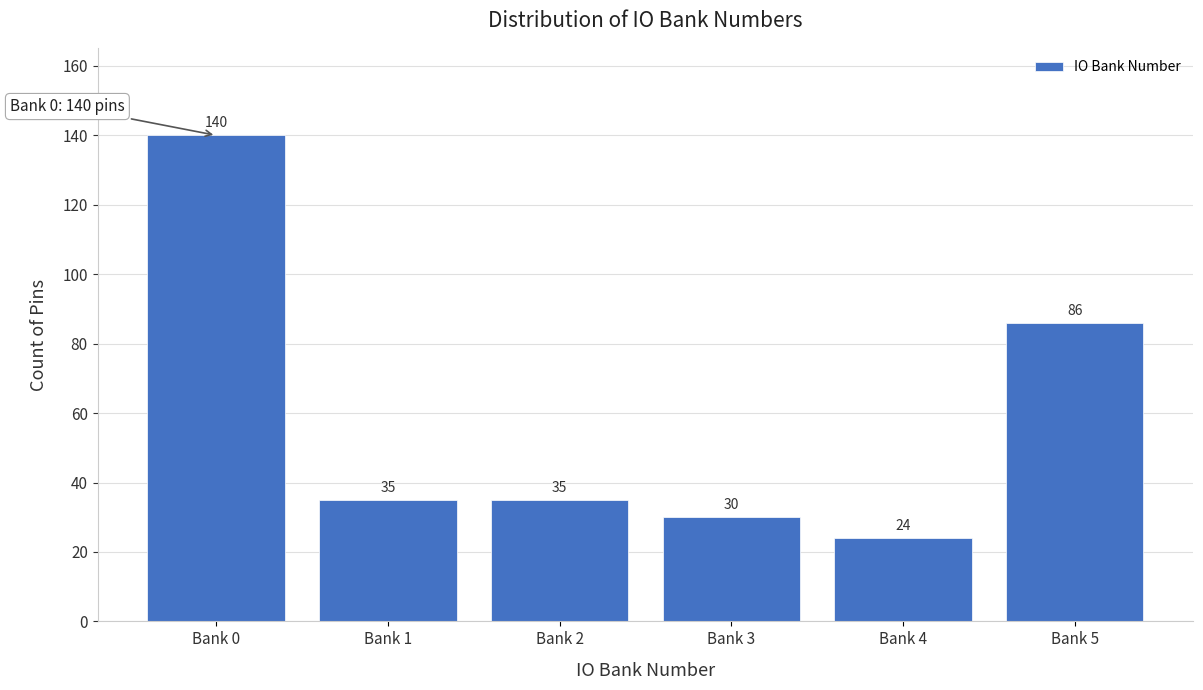

Reading left to right, extract all data points from this chart.

Bank 0=140	Bank 1=35	Bank 2=35	Bank 3=30	Bank 4=24	Bank 5=86